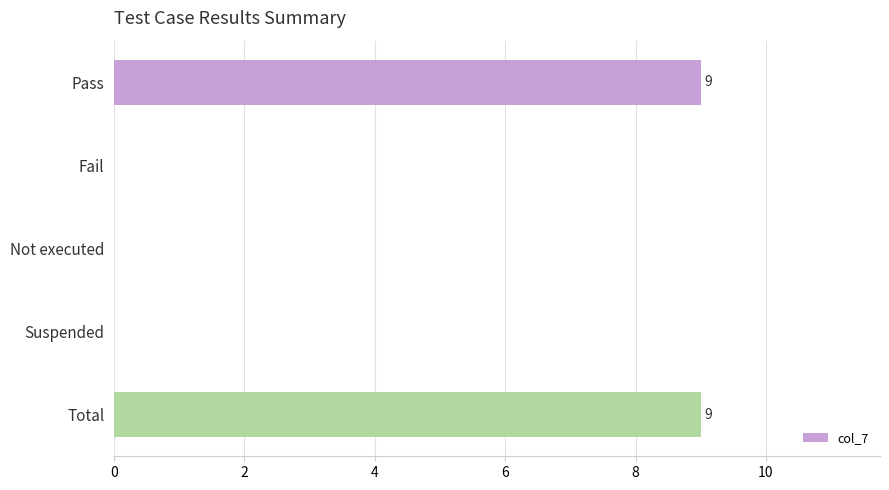

Reading bottom to top, what are all the values shown in this chart?

Total=9	Suspended=0	Not executed=0	Fail=0	Pass=9